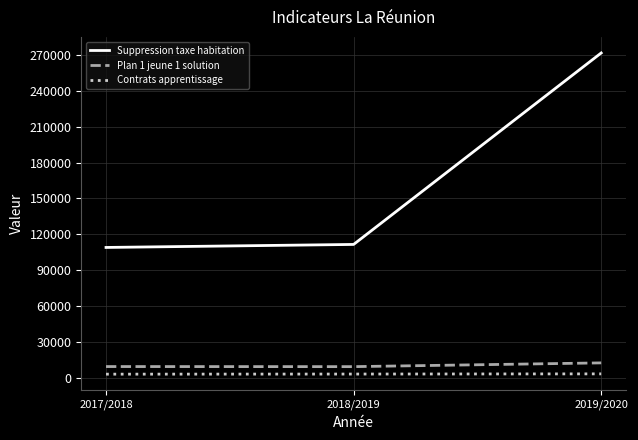

Is this an area chart (filled region under the line)?

No